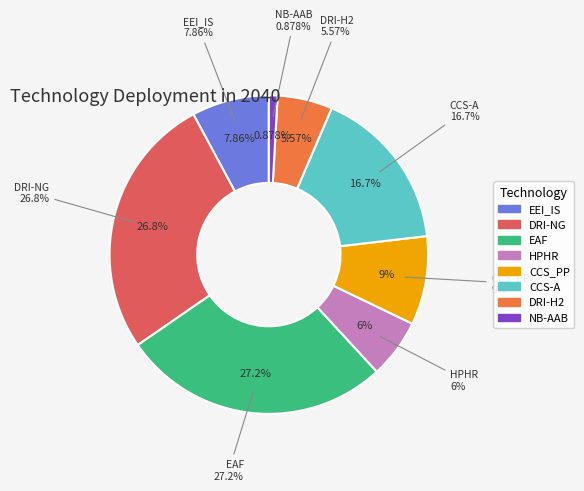

What is the largest slice in the pie chart?

EAF